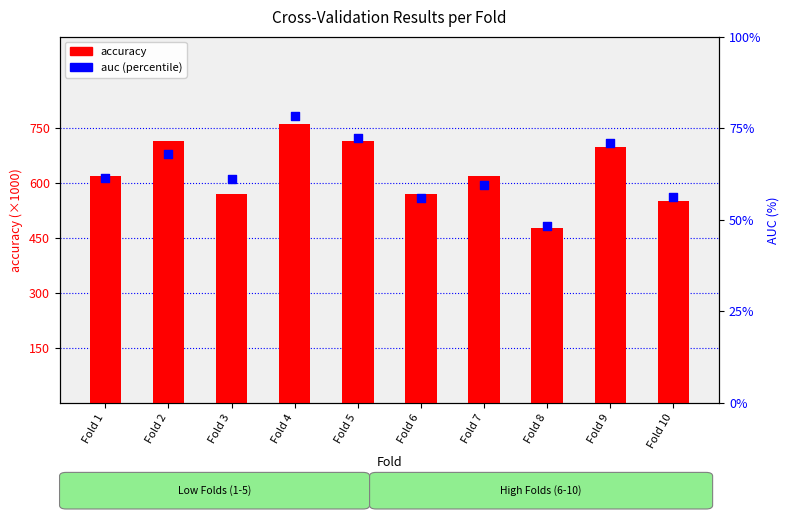

What is the total value across all series at Fold 7?

678.7